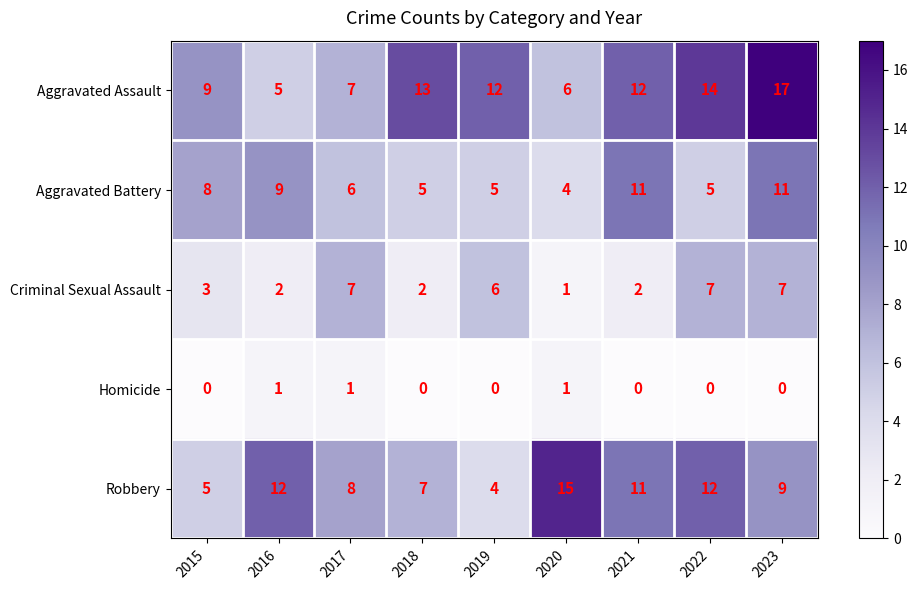

What is the average value of the Aggravated Assault series?

11